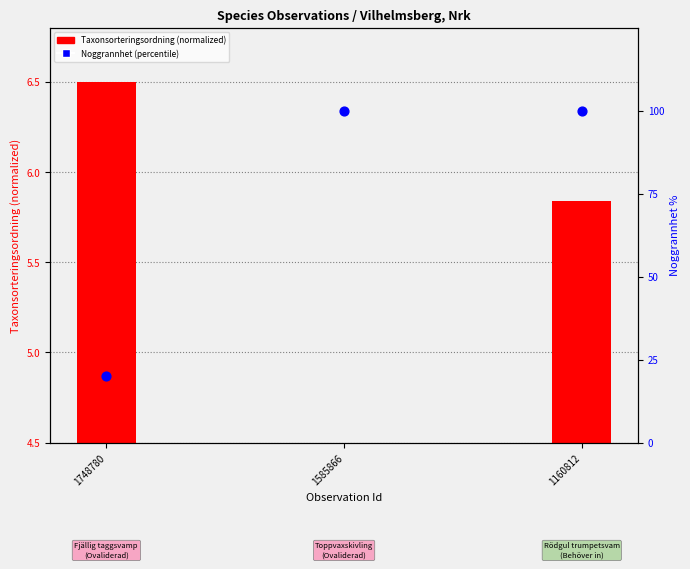

What are all the series names shown in the legend?

Taxonsorteringsordning (normalized), Noggrannhet (percentile)